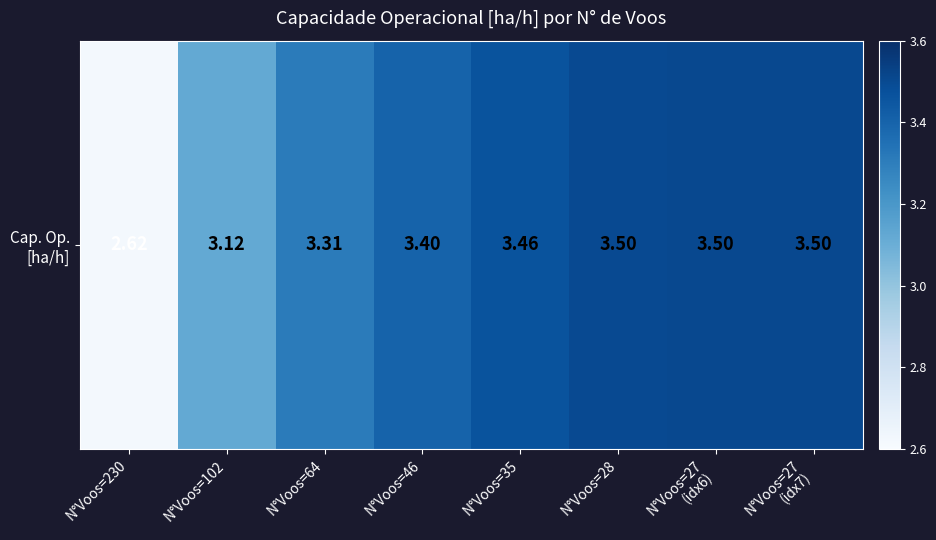

The chart shows a value of 1.1 at N°Voos=27
(idx6). True or false?

False